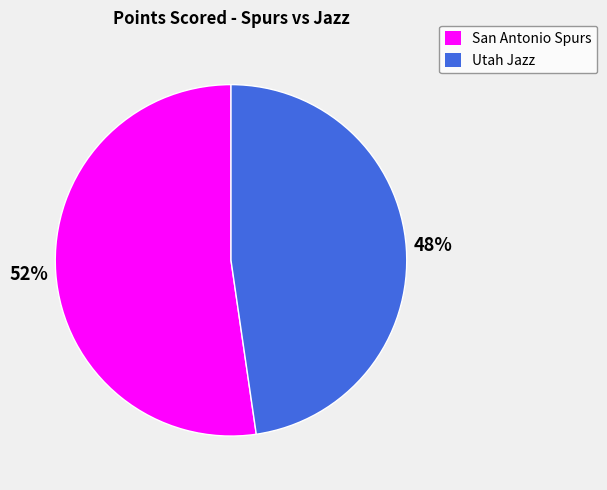

Does San Antonio Spurs represent more than half of the total?

Yes